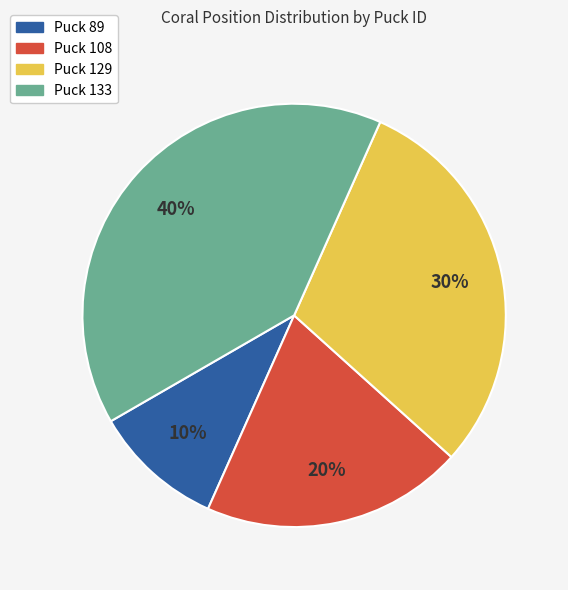

What percentage is the Puck 129 slice, to the nearest percent?

30%